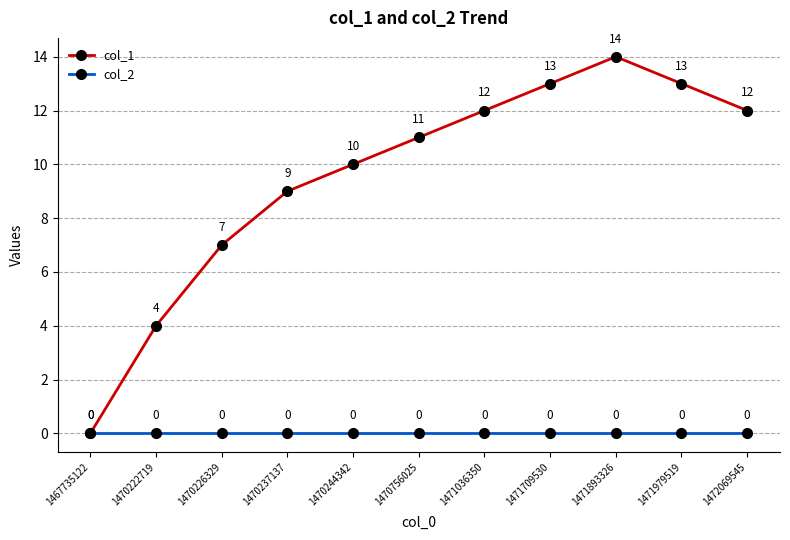

Rank the series at 1472069545 from lowest to highest value.

col_2, col_1